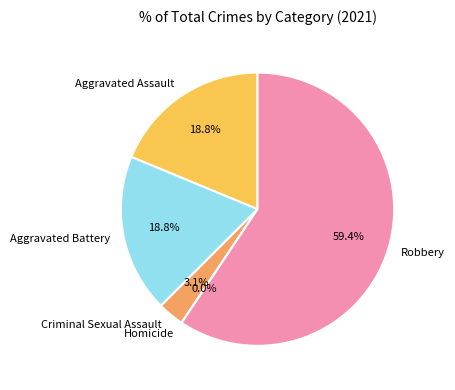

Combined, do Aggravated Battery and Homicide account for over 50%?

No